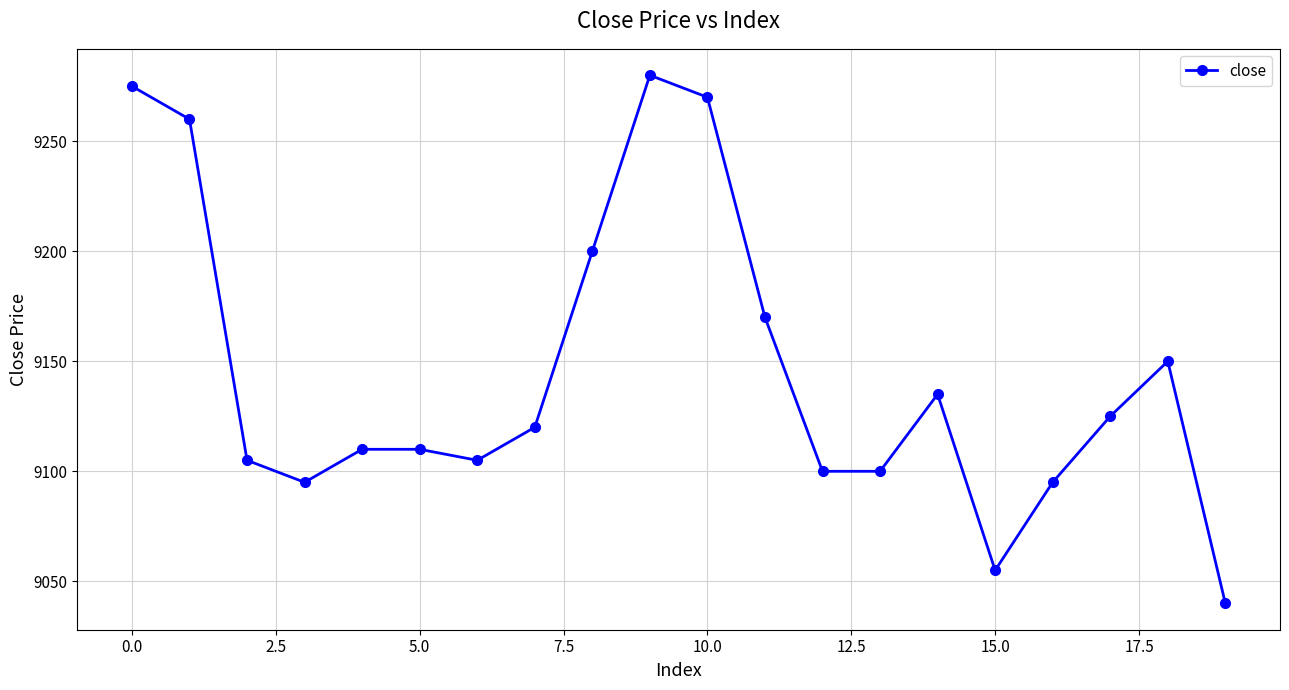

True or false: there are more than 0 points higher than both neighbors.

True